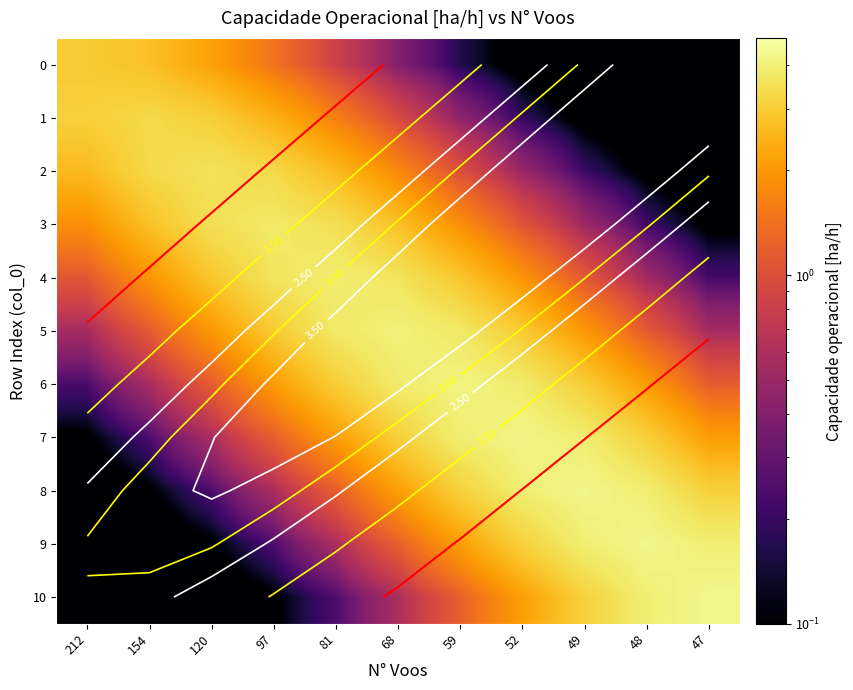

Rank the series at 49 from highest to lowest value.

8, 9, 7, 10, 6, 5, 4, 3, 2, 1, 0